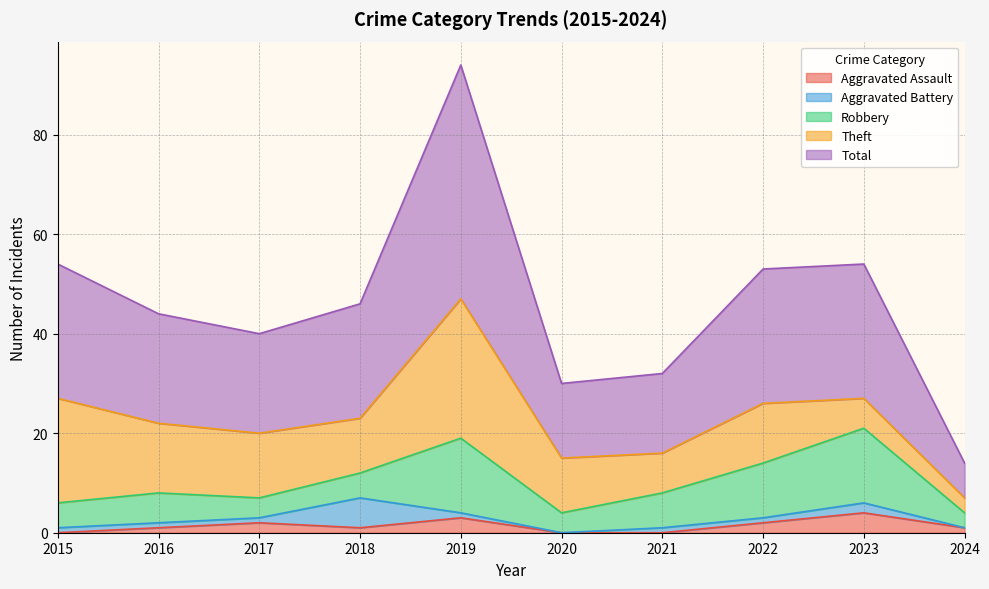

How many intersections are there between Robbery and Aggravated Battery?

2